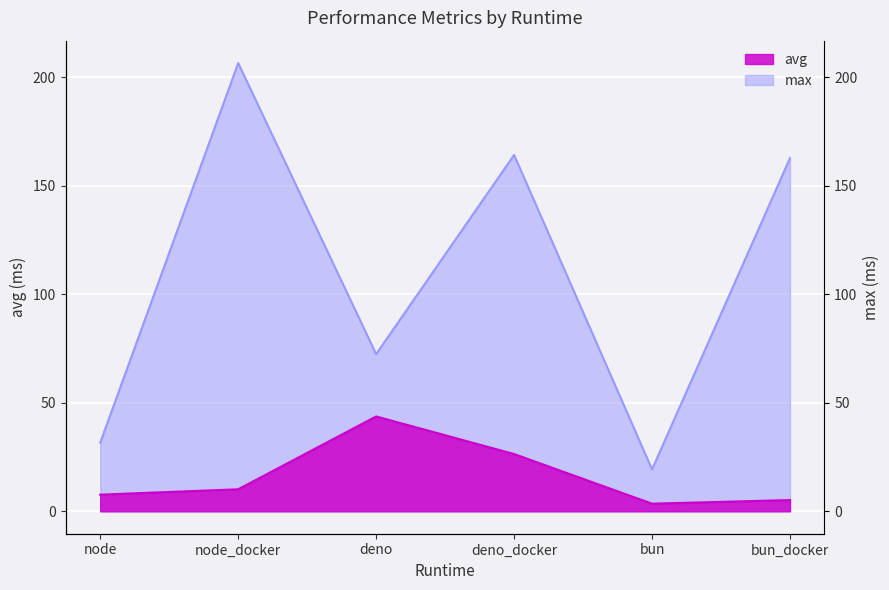

What is the label of the 3rd point from the left?

deno